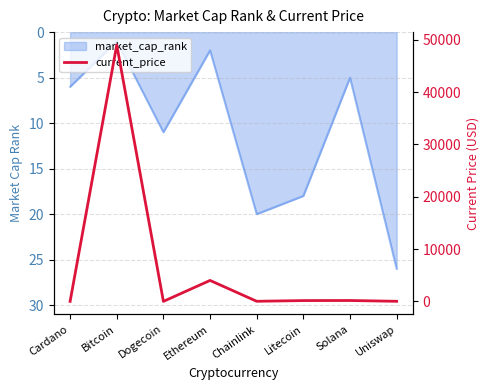

What is the average value?

6670.0